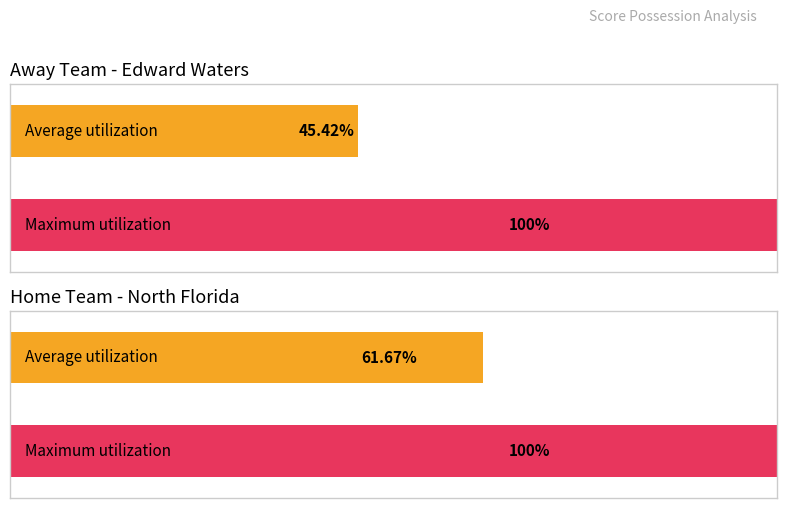

Count the number of data series in this chart.

4